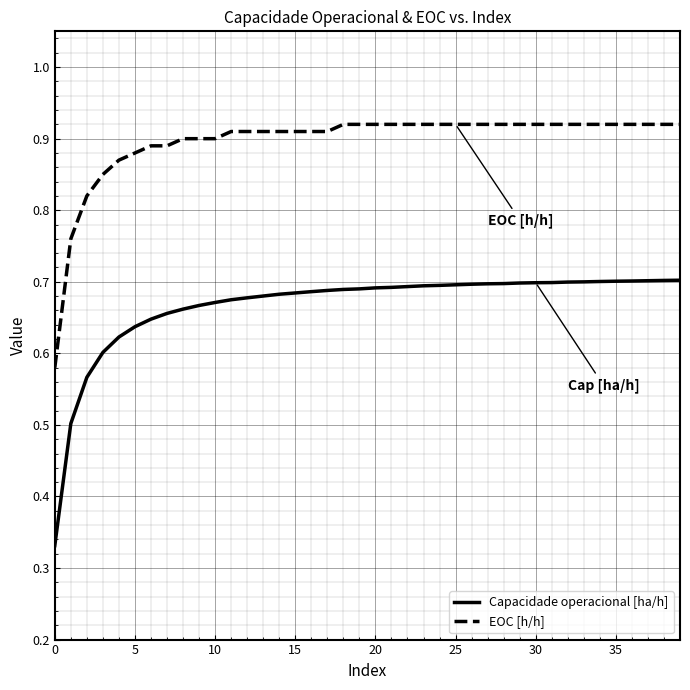

Which series has the largest total across all categories?

EOC [h/h]